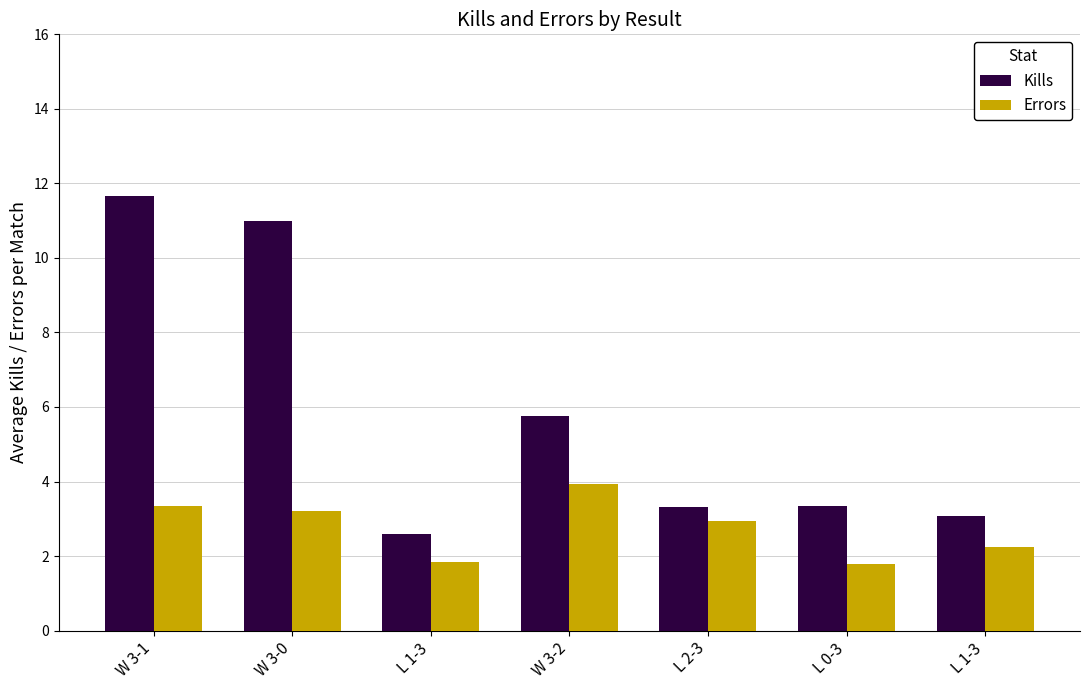

How many bars are there in each group?

2